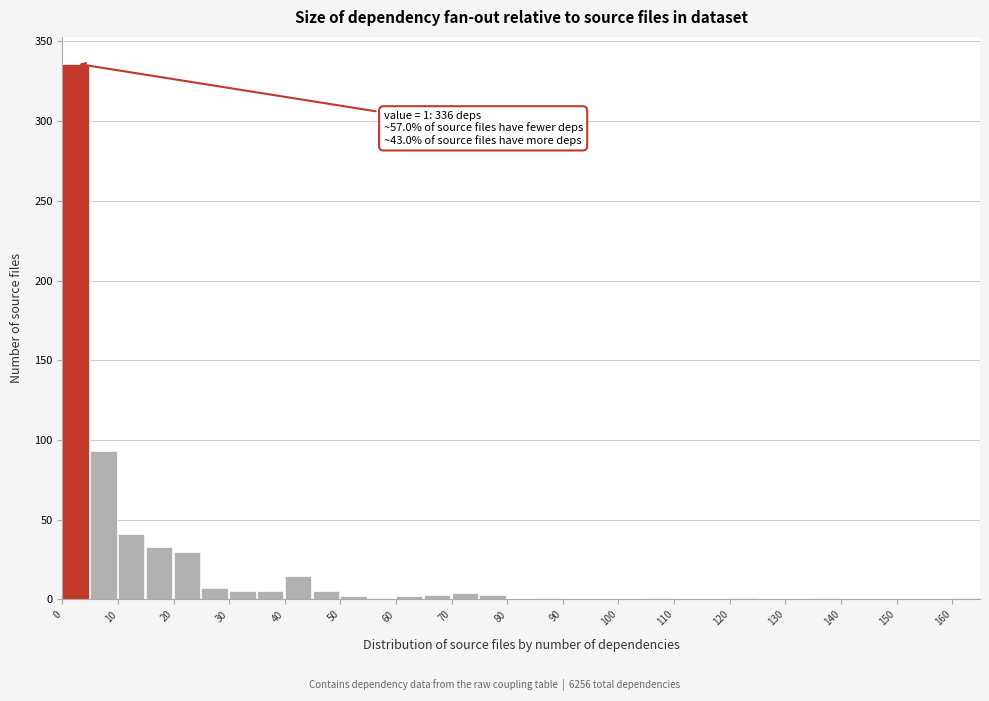

Over which range of the x-axis is the bar tallest?

0 to 5